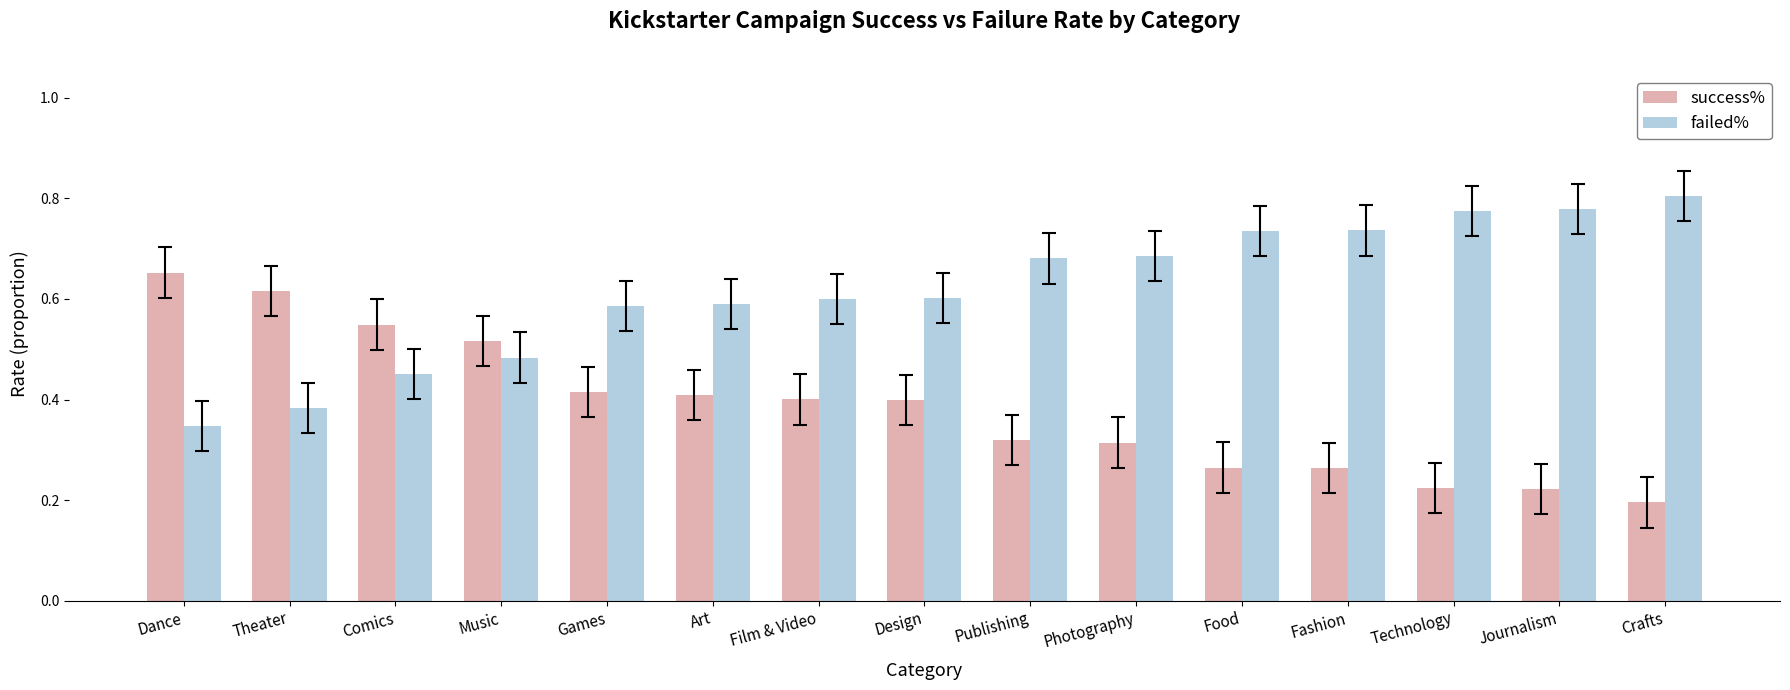

At Design, list the series in order from smallest to largest.

success%, failed%